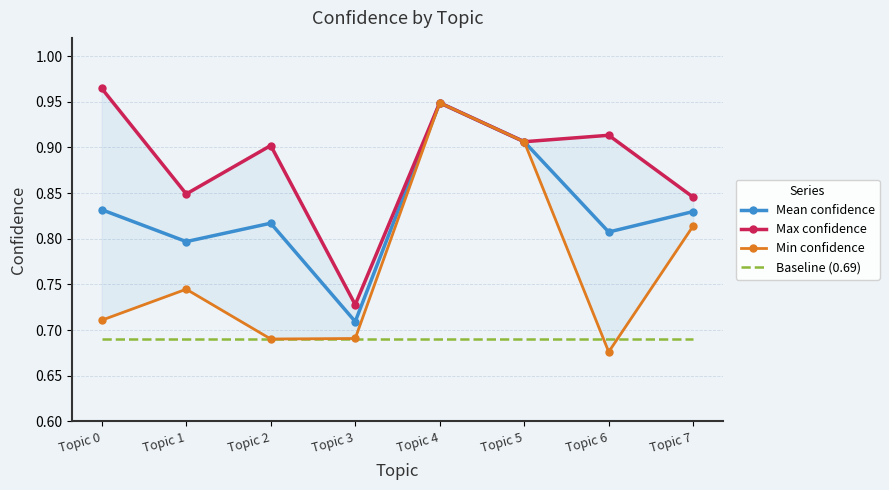

Between Topic 5 and Topic 7, which is larger?

Topic 5